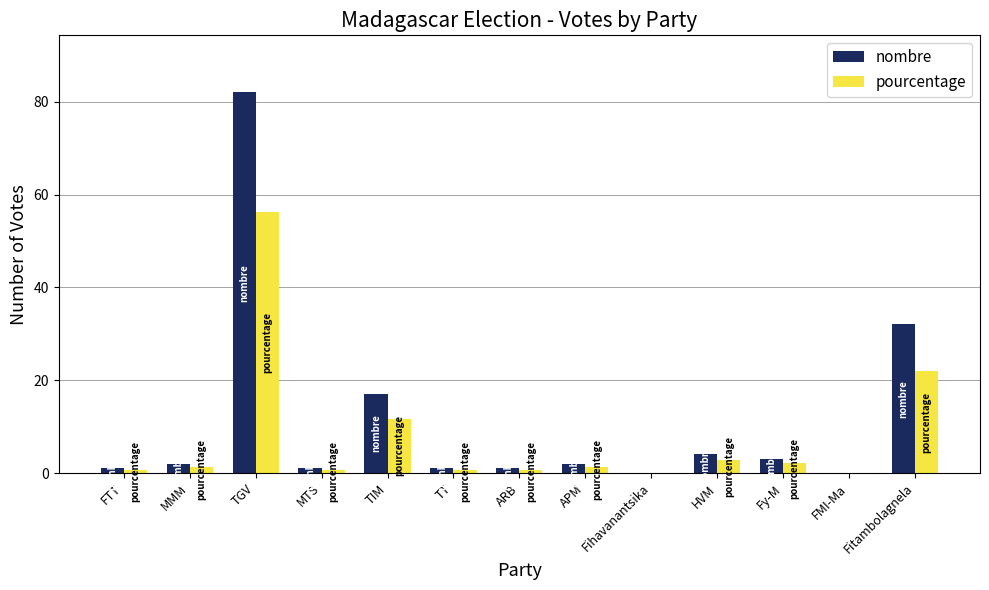

What is the approximate value of pourcentage at TGV?

56.2